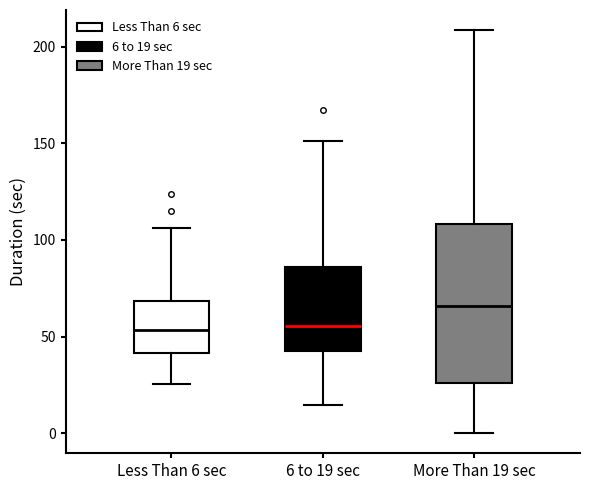

Which box is the tallest, from its lower edge to its upper edge?

More Than 19 sec